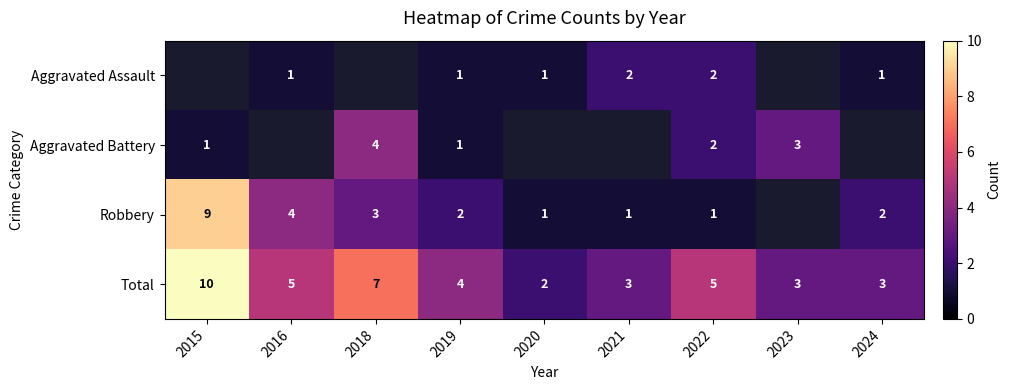

Is the value of Total at 2024 greater than the value of Aggravated Assault at 2020?

Yes